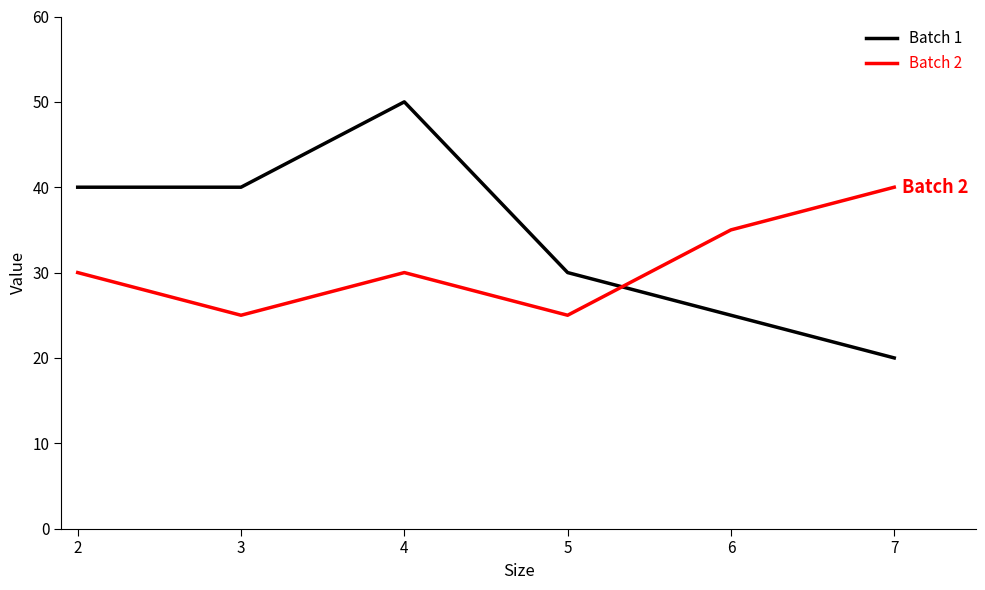

At which category is the sum across all series the highest?

4